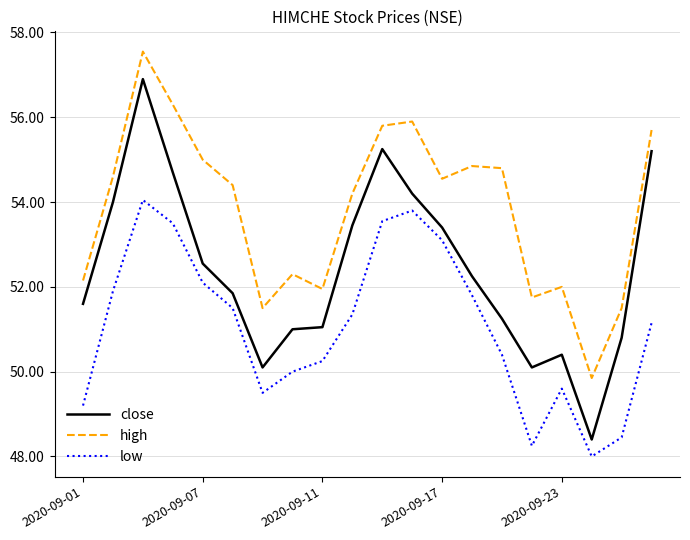

What is the smallest value displayed?

48.0